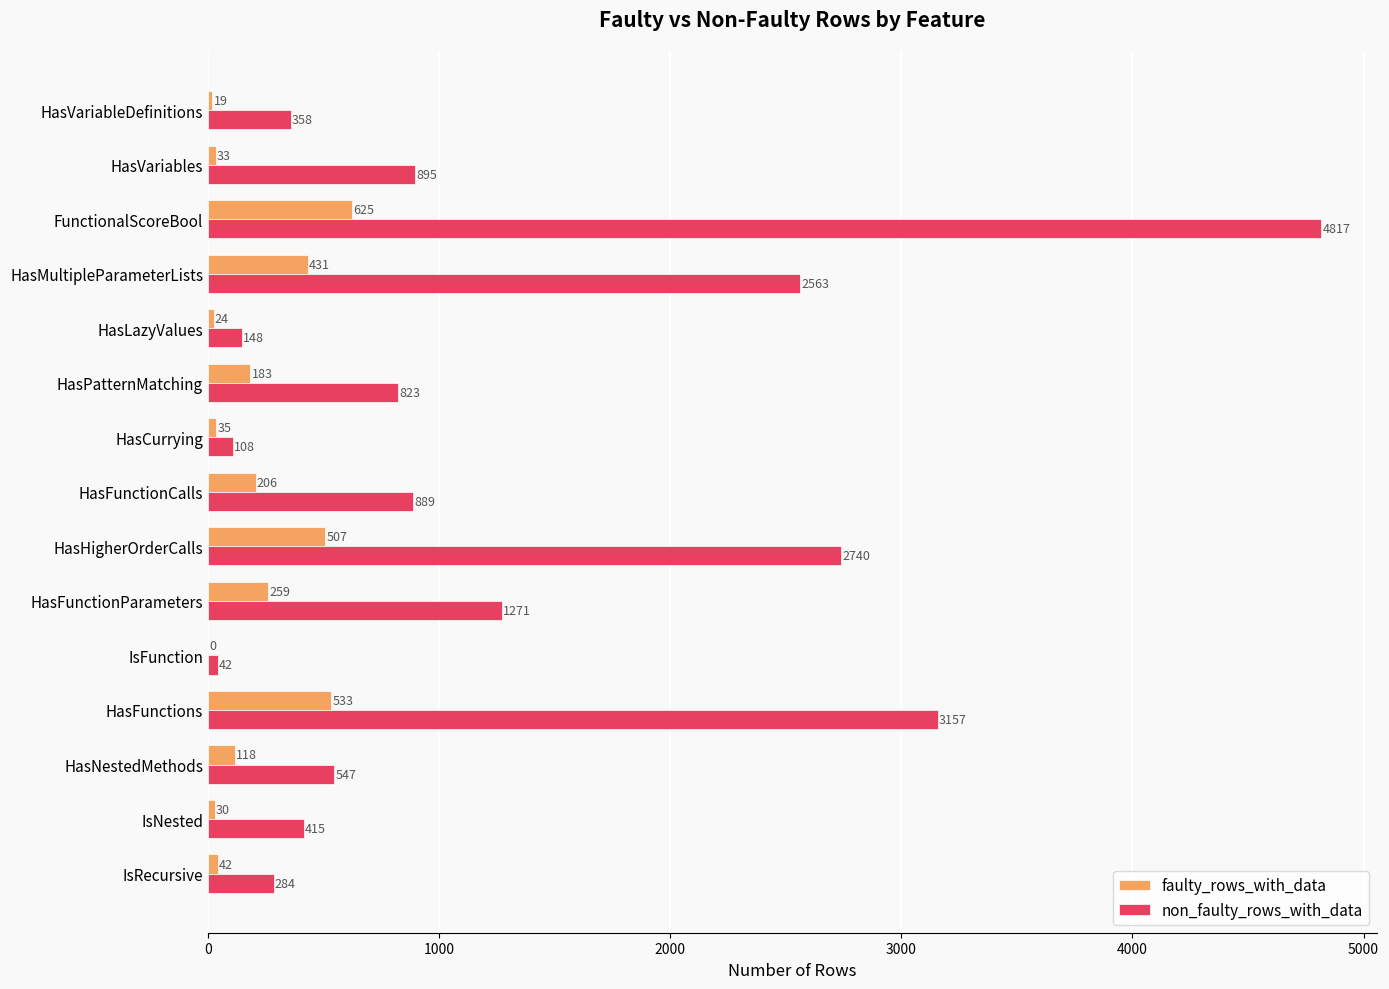

Which label corresponds to the largest value in the chart?

FunctionalScoreBool